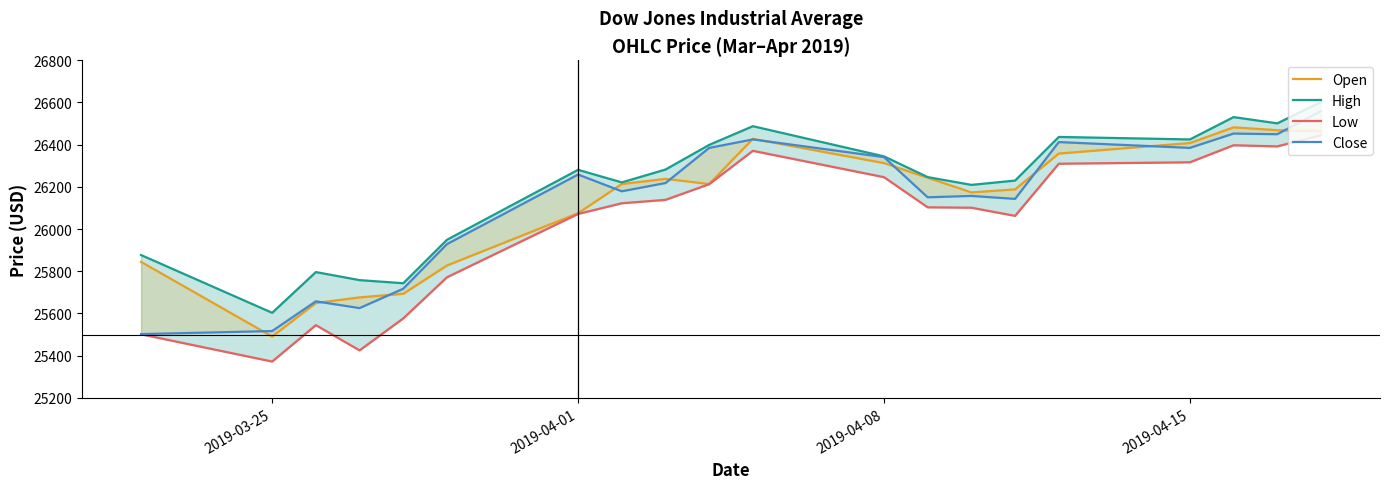

Rank the series by their maximum value, from lowest to highest.

Low, Open, Close, High